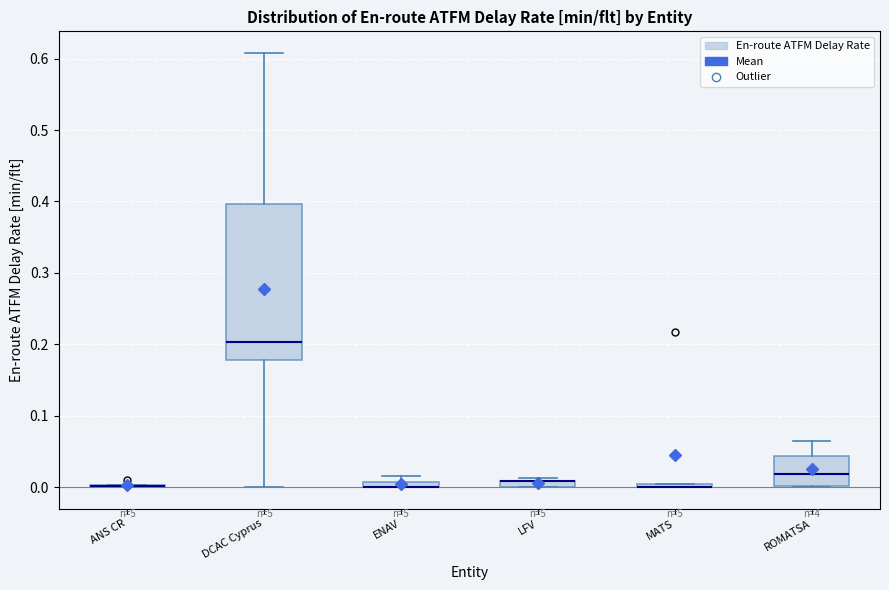

Where is the lower edge of the box for ENAV on the y-axis? The values are not printed on the chart, so give them approximately, as read against the axis.

0.00